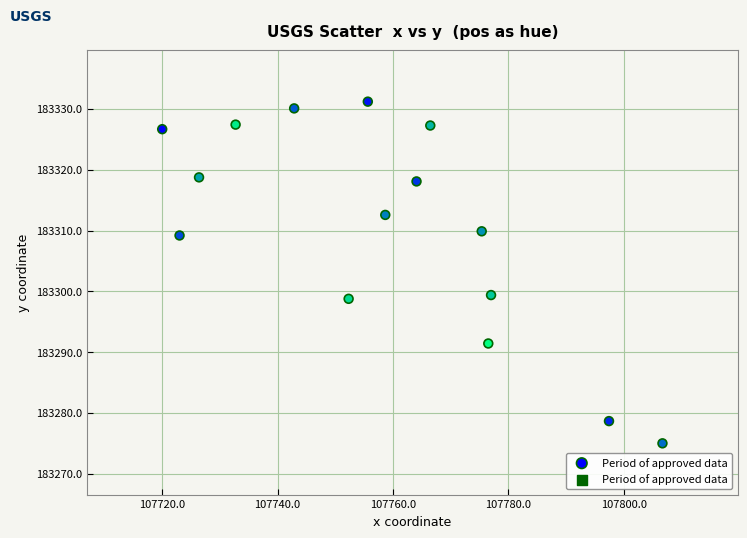

What is the range of Y values (max minus min)?

56.2